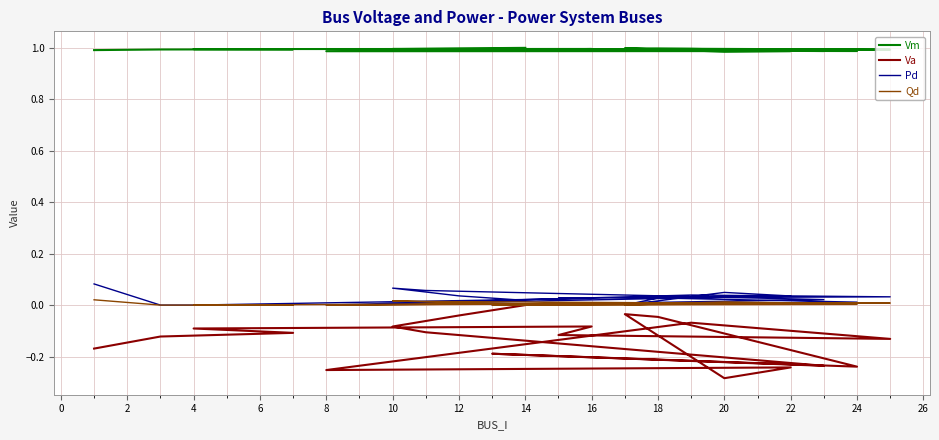

At which category does Vm reach its first local peak?

16